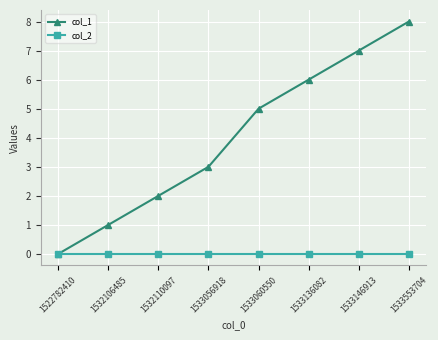

Which series changed the most between 1522782410 and 1532106485?

col_1